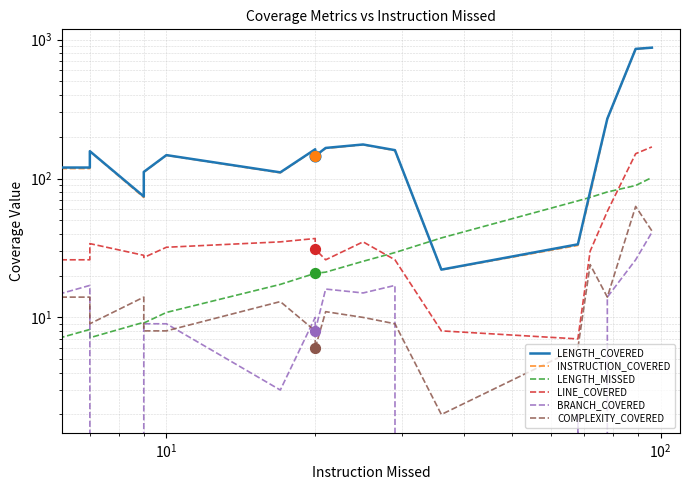

Which series has the largest total across all categories?

LENGTH_COVERED